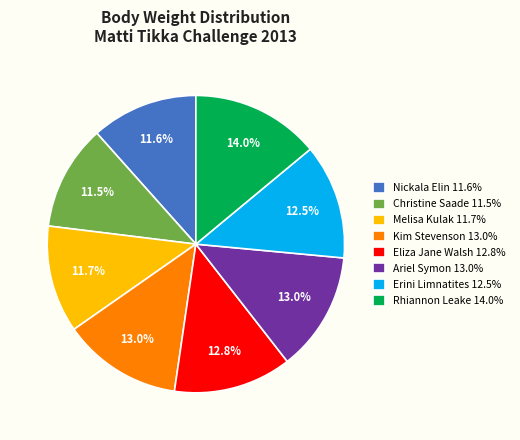

What is the total percentage of Christine Saade 11.5% and Eliza Jane Walsh 12.8%?

24.3%